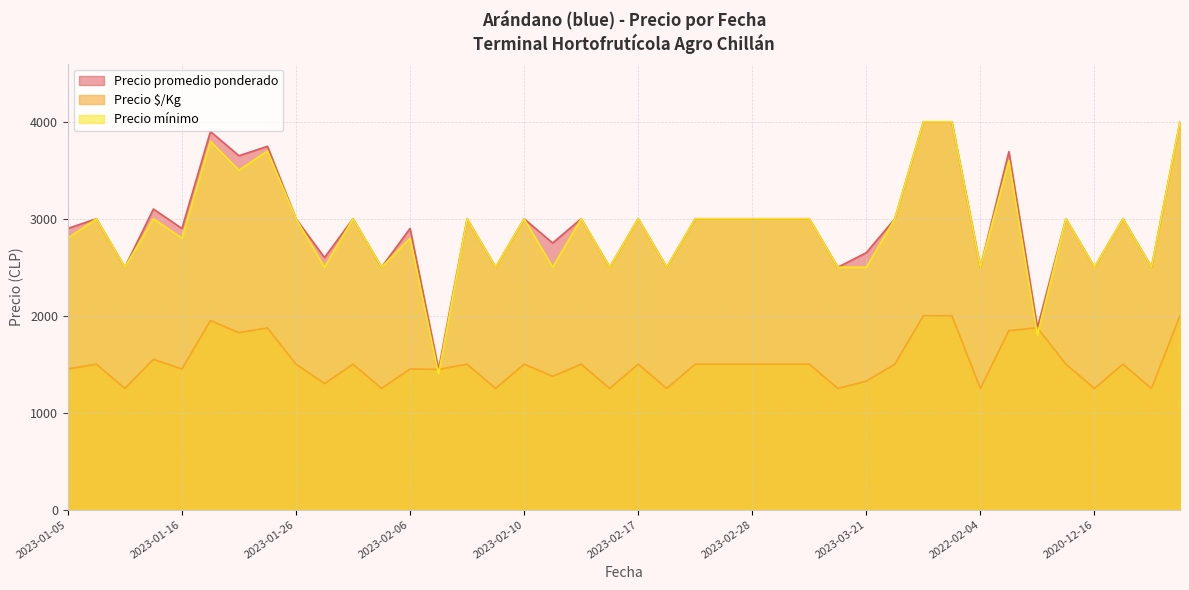

What is the difference between the highest and lowest values at 2023-02-28?

1500